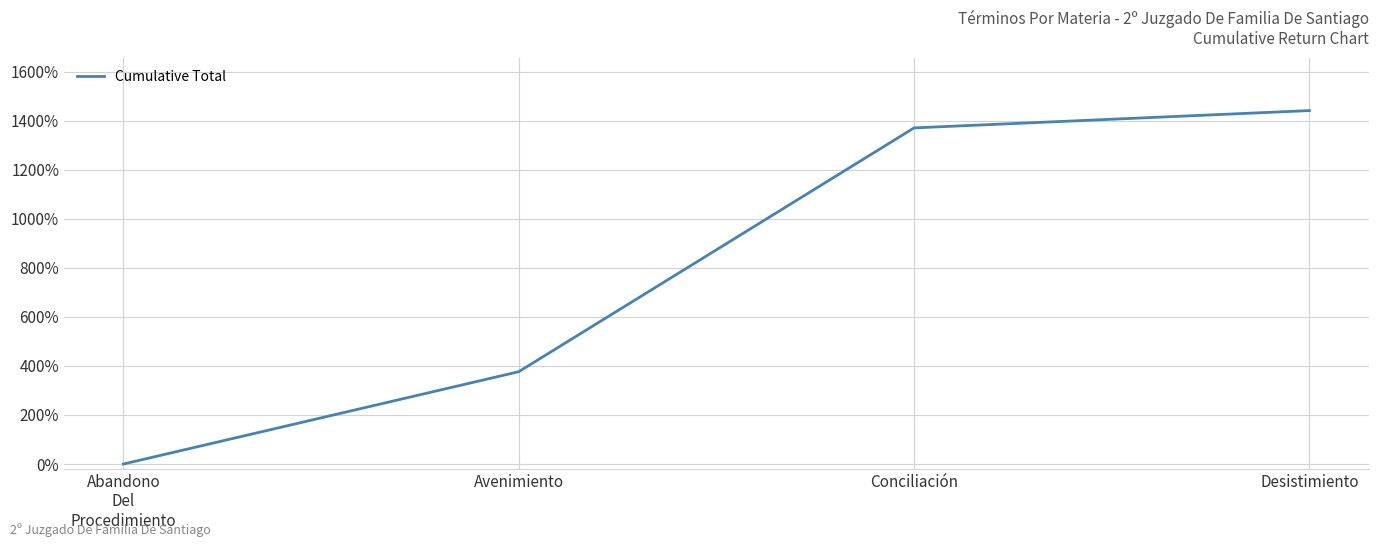

Is this an area chart (filled region under the line)?

No